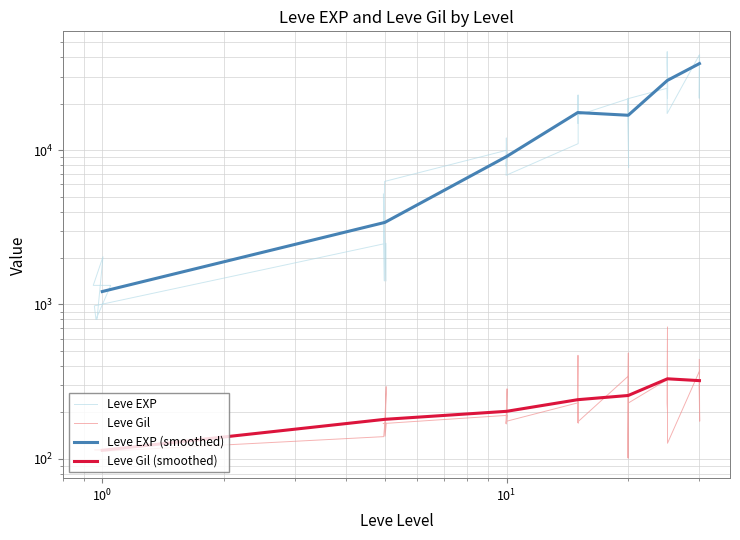

True or false: Leve EXP and Leve Gil intersect in this chart.

False